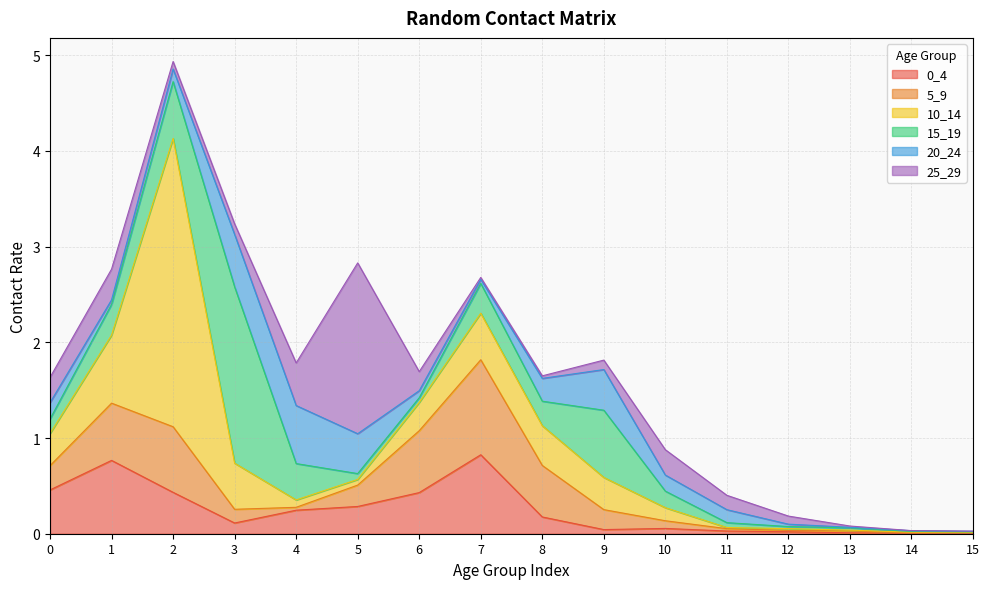

How many intersections are there between 5_9 and 10_14?

7